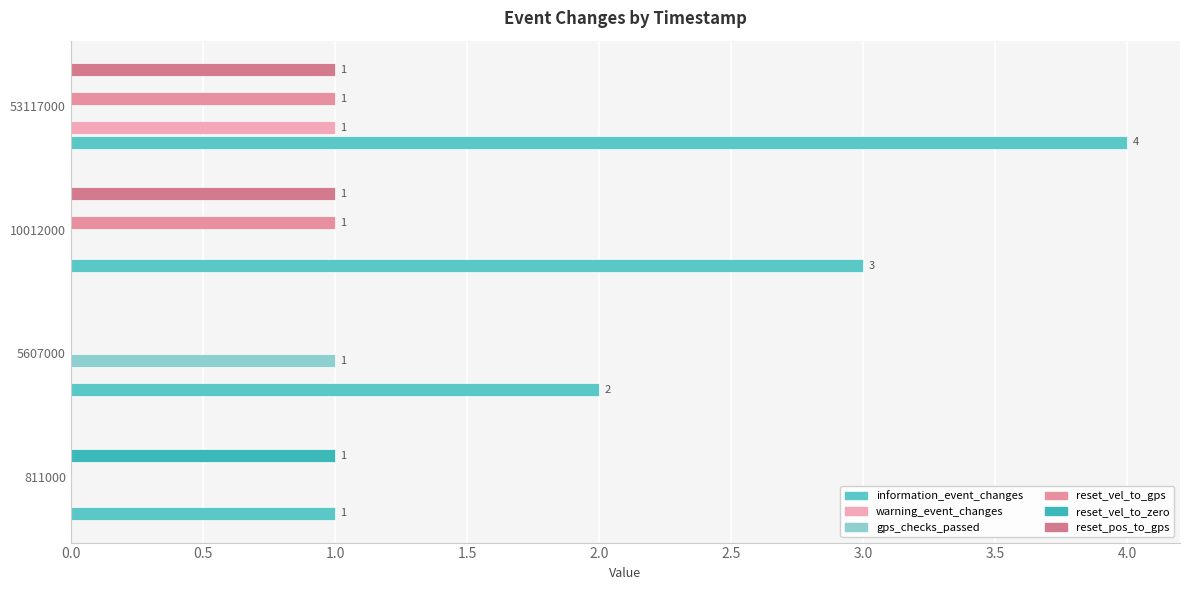

How many data points does each series have?

4